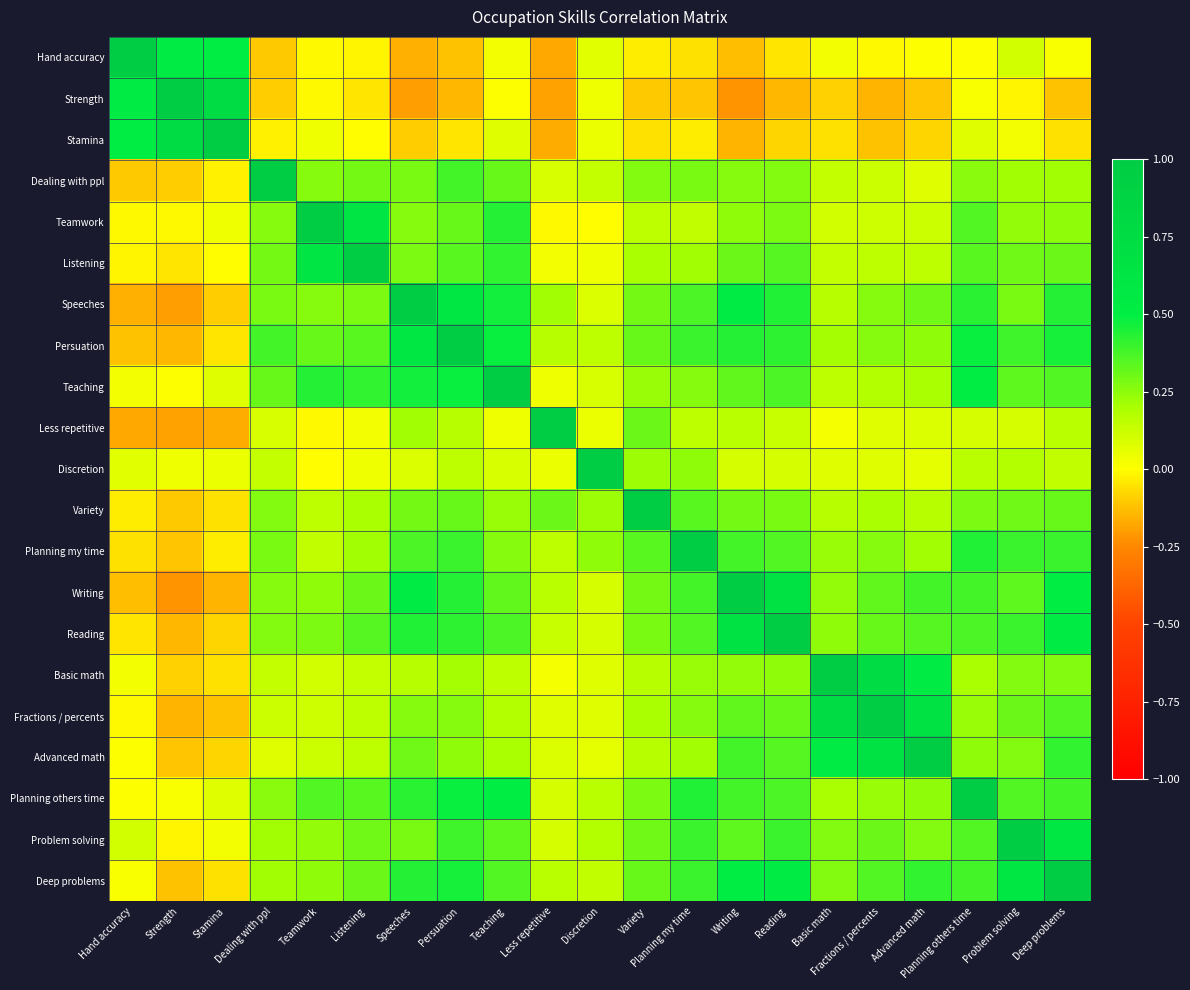

Reading left to right, what are all the values shown in this chart?

Hand accuracy: Hand accuracy=1.0	Strength=0.5	Stamina=0.5	Dealing with ppl=-0.1	Teamwork=-0.0	Listening=-0.0	Speeches=-0.2	Persuation=-0.1	Teaching=0.0	Less repetitive=-0.2	Discretion=0.1	Variety=-0.0	Planning my time=-0.1	Writing=-0.1	Reading=-0.1	Basic math=0.0	Fractions / percents=-0.0	Advanced math=0.0	Planning others time=0.0	Problem solving=0.1	Deep problems=0.0
Strength: Hand accuracy=0.5	Strength=1.0	Stamina=0.8	Dealing with ppl=-0.1	Teamwork=-0.0	Listening=-0.1	Speeches=-0.2	Persuation=-0.1	Teaching=0.0	Less repetitive=-0.2	Discretion=0.0	Variety=-0.1	Planning my time=-0.1	Writing=-0.2	Reading=-0.1	Basic math=-0.1	Fractions / percents=-0.2	Advanced math=-0.1	Planning others time=0.0	Problem solving=-0.0	Deep problems=-0.1
Stamina: Hand accuracy=0.5	Strength=0.8	Stamina=1.0	Dealing with ppl=-0.0	Teamwork=0.0	Listening=-0.0	Speeches=-0.1	Persuation=-0.0	Teaching=0.1	Less repetitive=-0.2	Discretion=0.0	Variety=-0.1	Planning my time=-0.0	Writing=-0.1	Reading=-0.1	Basic math=-0.1	Fractions / percents=-0.1	Advanced math=-0.1	Planning others time=0.1	Problem solving=0.0	Deep problems=-0.1
Dealing with ppl: Hand accuracy=-0.1	Strength=-0.1	Stamina=-0.0	Dealing with ppl=1.0	Teamwork=0.3	Listening=0.3	Speeches=0.3	Persuation=0.4	Teaching=0.3	Less repetitive=0.1	Discretion=0.1	Variety=0.3	Planning my time=0.3	Writing=0.3	Reading=0.3	Basic math=0.1	Fractions / percents=0.1	Advanced math=0.1	Planning others time=0.3	Problem solving=0.2	Deep problems=0.2
Teamwork: Hand accuracy=-0.0	Strength=-0.0	Stamina=0.0	Dealing with ppl=0.3	Teamwork=1.0	Listening=0.6	Speeches=0.3	Persuation=0.3	Teaching=0.4	Less repetitive=-0.0	Discretion=-0.0	Variety=0.2	Planning my time=0.1	Writing=0.2	Reading=0.3	Basic math=0.1	Fractions / percents=0.1	Advanced math=0.1	Planning others time=0.4	Problem solving=0.2	Deep problems=0.2
Listening: Hand accuracy=-0.0	Strength=-0.1	Stamina=-0.0	Dealing with ppl=0.3	Teamwork=0.6	Listening=1.0	Speeches=0.3	Persuation=0.3	Teaching=0.4	Less repetitive=0.0	Discretion=0.0	Variety=0.2	Planning my time=0.2	Writing=0.3	Reading=0.3	Basic math=0.1	Fractions / percents=0.2	Advanced math=0.2	Planning others time=0.3	Problem solving=0.3	Deep problems=0.3
Speeches: Hand accuracy=-0.2	Strength=-0.2	Stamina=-0.1	Dealing with ppl=0.3	Teamwork=0.3	Listening=0.3	Speeches=1.0	Persuation=0.6	Teaching=0.5	Less repetitive=0.2	Discretion=0.1	Variety=0.3	Planning my time=0.4	Writing=0.5	Reading=0.4	Basic math=0.2	Fractions / percents=0.3	Advanced math=0.3	Planning others time=0.4	Problem solving=0.3	Deep problems=0.4
Persuation: Hand accuracy=-0.1	Strength=-0.1	Stamina=-0.0	Dealing with ppl=0.4	Teamwork=0.3	Listening=0.3	Speeches=0.6	Persuation=1.0	Teaching=0.5	Less repetitive=0.2	Discretion=0.2	Variety=0.3	Planning my time=0.4	Writing=0.4	Reading=0.4	Basic math=0.2	Fractions / percents=0.3	Advanced math=0.2	Planning others time=0.5	Problem solving=0.4	Deep problems=0.5
Teaching: Hand accuracy=0.0	Strength=0.0	Stamina=0.1	Dealing with ppl=0.3	Teamwork=0.4	Listening=0.4	Speeches=0.5	Persuation=0.5	Teaching=1.0	Less repetitive=0.0	Discretion=0.1	Variety=0.2	Planning my time=0.3	Writing=0.3	Reading=0.4	Basic math=0.2	Fractions / percents=0.2	Advanced math=0.2	Planning others time=0.5	Problem solving=0.3	Deep problems=0.4
Less repetitive: Hand accuracy=-0.2	Strength=-0.2	Stamina=-0.2	Dealing with ppl=0.1	Teamwork=-0.0	Listening=0.0	Speeches=0.2	Persuation=0.2	Teaching=0.0	Less repetitive=1.0	Discretion=0.0	Variety=0.3	Planning my time=0.2	Writing=0.2	Reading=0.1	Basic math=0.0	Fractions / percents=0.1	Advanced math=0.1	Planning others time=0.1	Problem solving=0.1	Deep problems=0.2
Discretion: Hand accuracy=0.1	Strength=0.0	Stamina=0.0	Dealing with ppl=0.1	Teamwork=-0.0	Listening=0.0	Speeches=0.1	Persuation=0.2	Teaching=0.1	Less repetitive=0.0	Discretion=1.0	Variety=0.2	Planning my time=0.2	Writing=0.1	Reading=0.1	Basic math=0.1	Fractions / percents=0.1	Advanced math=0.1	Planning others time=0.2	Problem solving=0.2	Deep problems=0.1
Variety: Hand accuracy=-0.0	Strength=-0.1	Stamina=-0.1	Dealing with ppl=0.3	Teamwork=0.2	Listening=0.2	Speeches=0.3	Persuation=0.3	Teaching=0.2	Less repetitive=0.3	Discretion=0.2	Variety=1.0	Planning my time=0.3	Writing=0.3	Reading=0.3	Basic math=0.2	Fractions / percents=0.2	Advanced math=0.2	Planning others time=0.3	Problem solving=0.3	Deep problems=0.3
Planning my time: Hand accuracy=-0.1	Strength=-0.1	Stamina=-0.0	Dealing with ppl=0.3	Teamwork=0.1	Listening=0.2	Speeches=0.4	Persuation=0.4	Teaching=0.3	Less repetitive=0.2	Discretion=0.2	Variety=0.3	Planning my time=1.0	Writing=0.4	Reading=0.4	Basic math=0.2	Fractions / percents=0.3	Advanced math=0.2	Planning others time=0.4	Problem solving=0.4	Deep problems=0.4
Writing: Hand accuracy=-0.1	Strength=-0.2	Stamina=-0.1	Dealing with ppl=0.3	Teamwork=0.2	Listening=0.3	Speeches=0.5	Persuation=0.4	Teaching=0.3	Less repetitive=0.2	Discretion=0.1	Variety=0.3	Planning my time=0.4	Writing=1.0	Reading=0.7	Basic math=0.2	Fractions / percents=0.3	Advanced math=0.4	Planning others time=0.4	Problem solving=0.3	Deep problems=0.5
Reading: Hand accuracy=-0.1	Strength=-0.1	Stamina=-0.1	Dealing with ppl=0.3	Teamwork=0.3	Listening=0.3	Speeches=0.4	Persuation=0.4	Teaching=0.4	Less repetitive=0.1	Discretion=0.1	Variety=0.3	Planning my time=0.4	Writing=0.7	Reading=1.0	Basic math=0.2	Fractions / percents=0.3	Advanced math=0.3	Planning others time=0.4	Problem solving=0.4	Deep problems=0.5
Basic math: Hand accuracy=0.0	Strength=-0.1	Stamina=-0.1	Dealing with ppl=0.1	Teamwork=0.1	Listening=0.1	Speeches=0.2	Persuation=0.2	Teaching=0.2	Less repetitive=0.0	Discretion=0.1	Variety=0.2	Planning my time=0.2	Writing=0.2	Reading=0.2	Basic math=1.0	Fractions / percents=0.8	Advanced math=0.5	Planning others time=0.2	Problem solving=0.3	Deep problems=0.3
Fractions / percents: Hand accuracy=-0.0	Strength=-0.2	Stamina=-0.1	Dealing with ppl=0.1	Teamwork=0.1	Listening=0.2	Speeches=0.3	Persuation=0.3	Teaching=0.2	Less repetitive=0.1	Discretion=0.1	Variety=0.2	Planning my time=0.3	Writing=0.3	Reading=0.3	Basic math=0.8	Fractions / percents=1.0	Advanced math=0.7	Planning others time=0.2	Problem solving=0.3	Deep problems=0.4
Advanced math: Hand accuracy=0.0	Strength=-0.1	Stamina=-0.1	Dealing with ppl=0.1	Teamwork=0.1	Listening=0.2	Speeches=0.3	Persuation=0.2	Teaching=0.2	Less repetitive=0.1	Discretion=0.1	Variety=0.2	Planning my time=0.2	Writing=0.4	Reading=0.3	Basic math=0.5	Fractions / percents=0.7	Advanced math=1.0	Planning others time=0.2	Problem solving=0.3	Deep problems=0.4
Planning others time: Hand accuracy=0.0	Strength=0.0	Stamina=0.1	Dealing with ppl=0.3	Teamwork=0.4	Listening=0.3	Speeches=0.4	Persuation=0.5	Teaching=0.5	Less repetitive=0.1	Discretion=0.2	Variety=0.3	Planning my time=0.4	Writing=0.4	Reading=0.4	Basic math=0.2	Fractions / percents=0.2	Advanced math=0.2	Planning others time=1.0	Problem solving=0.4	Deep problems=0.4
Problem solving: Hand accuracy=0.1	Strength=-0.0	Stamina=0.0	Dealing with ppl=0.2	Teamwork=0.2	Listening=0.3	Speeches=0.3	Persuation=0.4	Teaching=0.3	Less repetitive=0.1	Discretion=0.2	Variety=0.3	Planning my time=0.4	Writing=0.3	Reading=0.4	Basic math=0.3	Fractions / percents=0.3	Advanced math=0.3	Planning others time=0.4	Problem solving=1.0	Deep problems=0.6
Deep problems: Hand accuracy=0.0	Strength=-0.1	Stamina=-0.1	Dealing with ppl=0.2	Teamwork=0.2	Listening=0.3	Speeches=0.4	Persuation=0.5	Teaching=0.4	Less repetitive=0.2	Discretion=0.1	Variety=0.3	Planning my time=0.4	Writing=0.5	Reading=0.5	Basic math=0.3	Fractions / percents=0.4	Advanced math=0.4	Planning others time=0.4	Problem solving=0.6	Deep problems=1.0